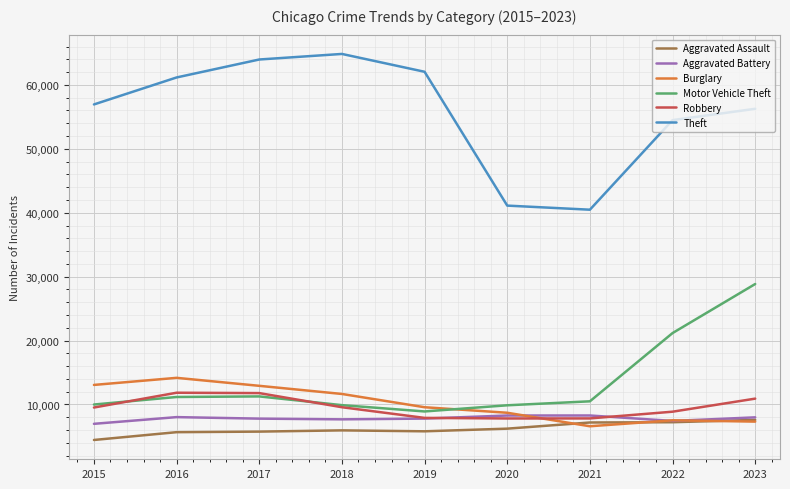

True or false: Motor Vehicle Theft and Theft cross at least once.

False